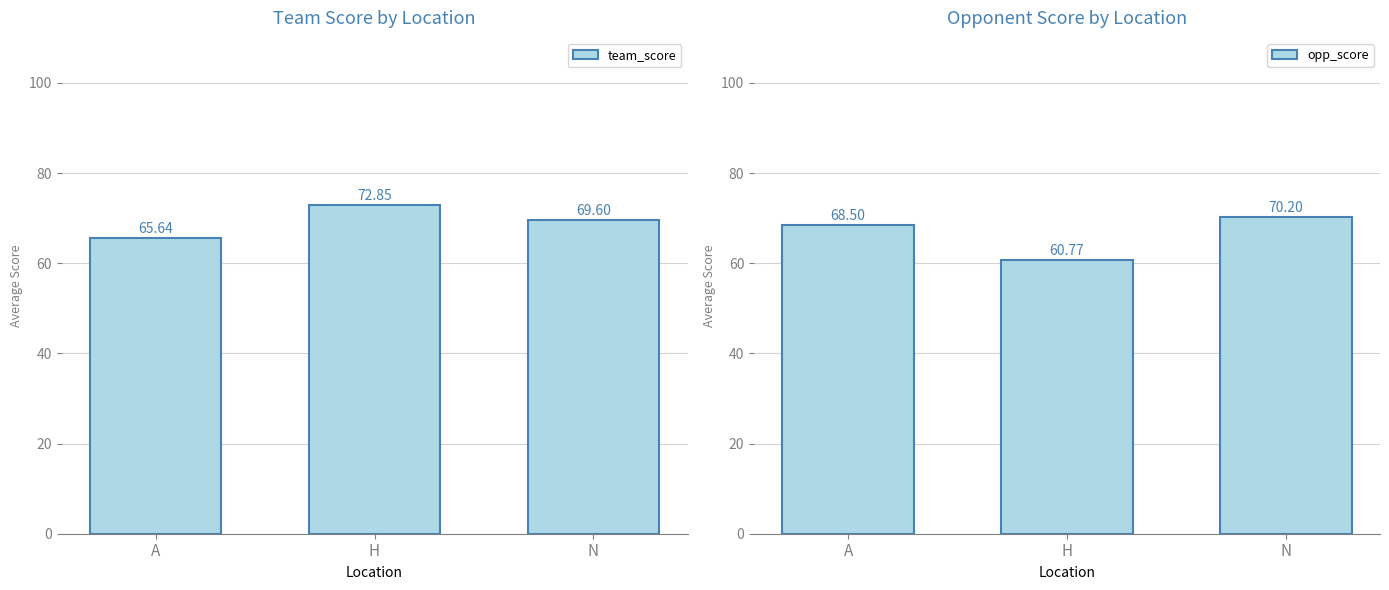

At which label is team_score closest to 69?

N